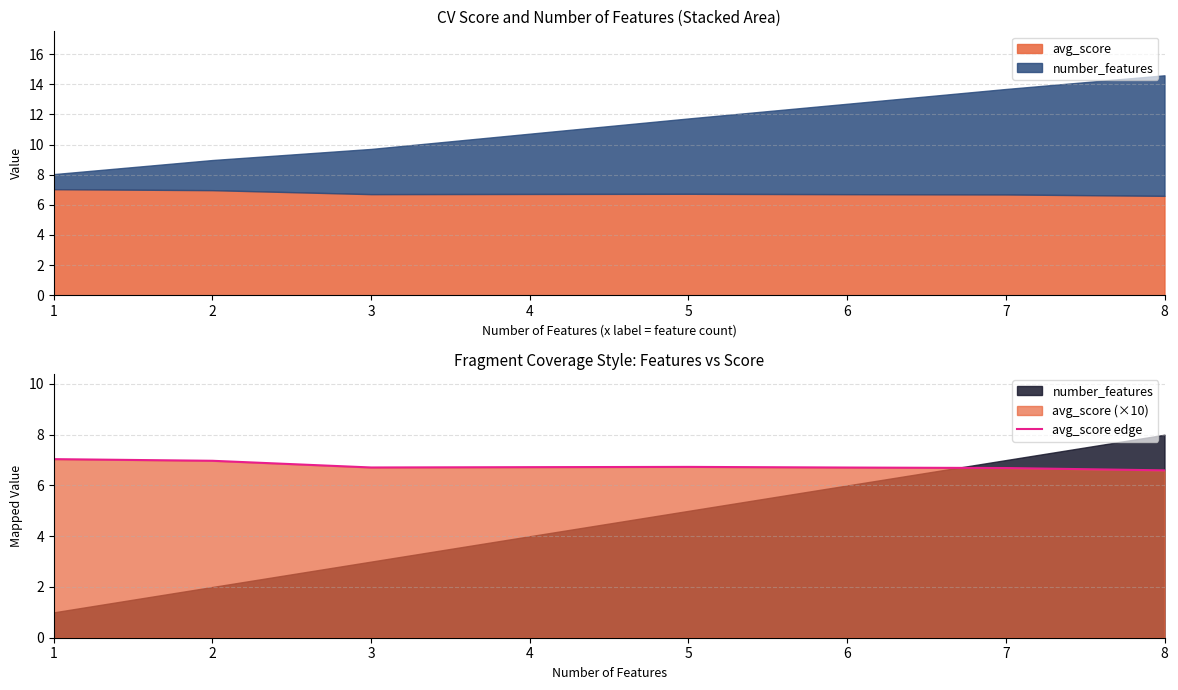

Is it true that the value at 1 is 7.0?

True